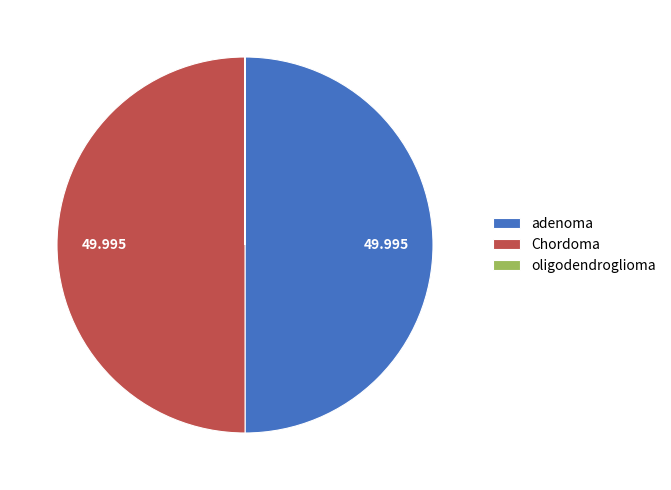

Do adenoma and Chordoma together represent more than half of the pie?

Yes